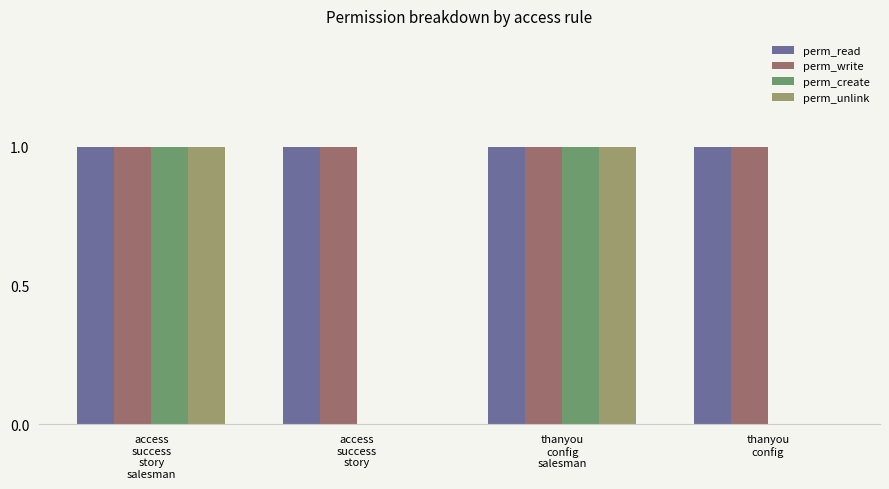

Reading left to right, extract all data points from this chart.

perm_read: access
success
story
salesman=1	access
success
story=1	thanyou
config
salesman=1	thanyou
config=1
perm_write: access
success
story
salesman=1	access
success
story=1	thanyou
config
salesman=1	thanyou
config=1
perm_create: access
success
story
salesman=1	access
success
story=0	thanyou
config
salesman=1	thanyou
config=0
perm_unlink: access
success
story
salesman=1	access
success
story=0	thanyou
config
salesman=1	thanyou
config=0